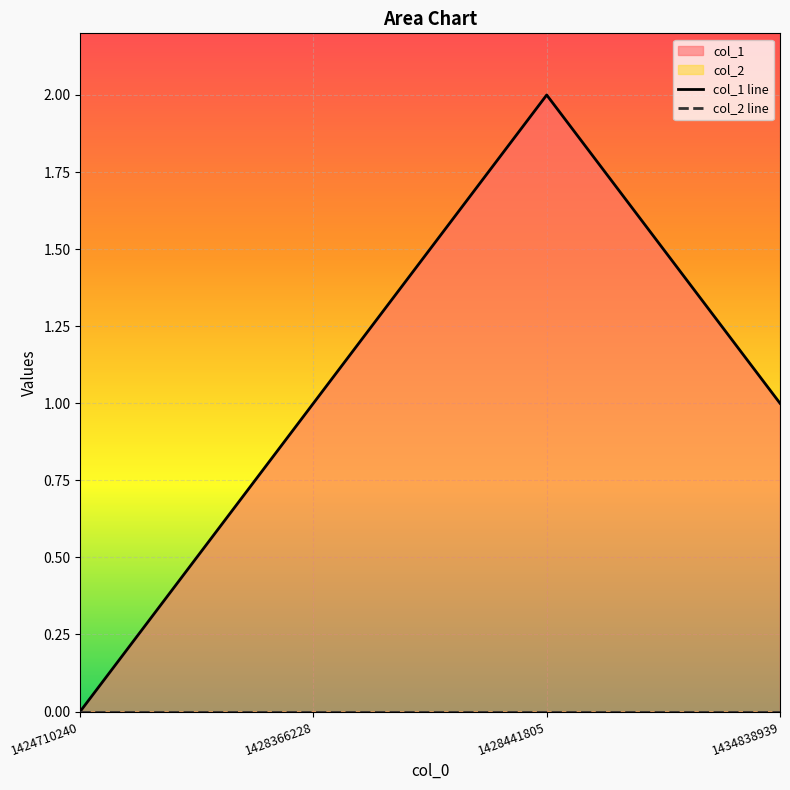

At which category does the chart reach its peak across all series?

1428441805